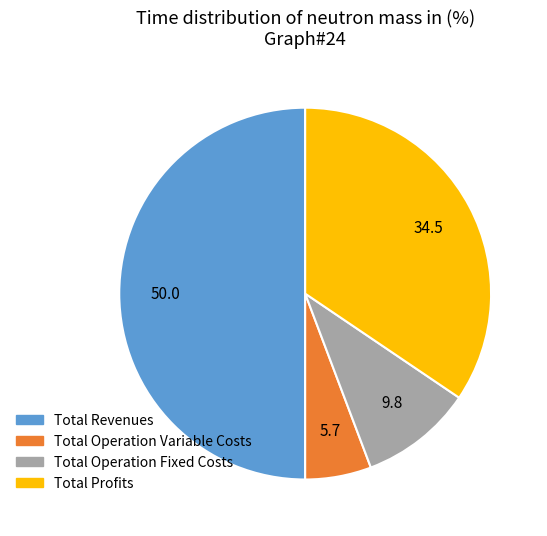

Do Total Operation Variable Costs and Total Profits together represent more than half of the pie?

No